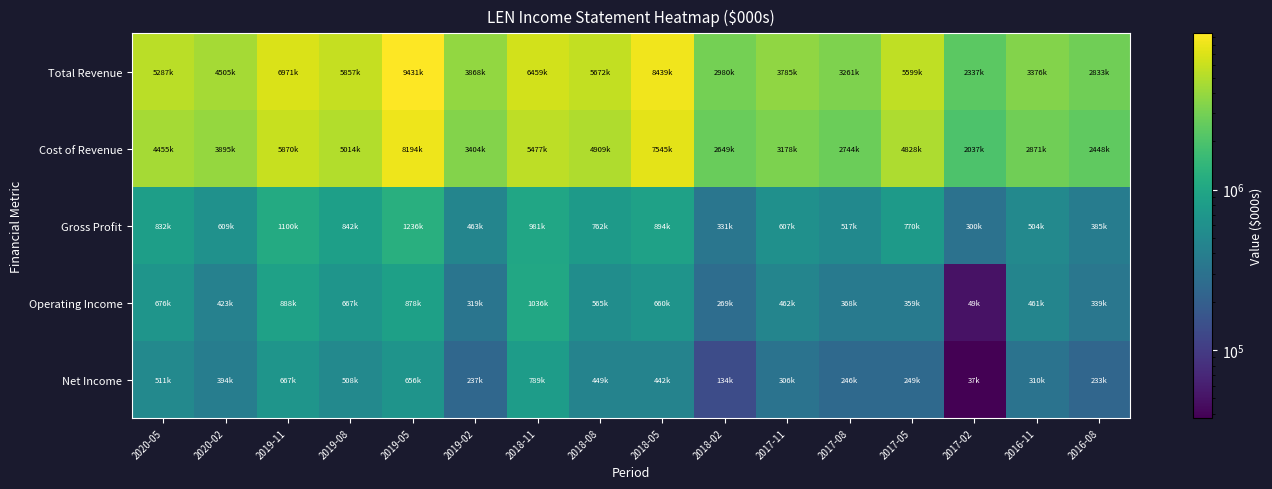

What is the difference between the highest and lowest values at 2020-05?

4776300